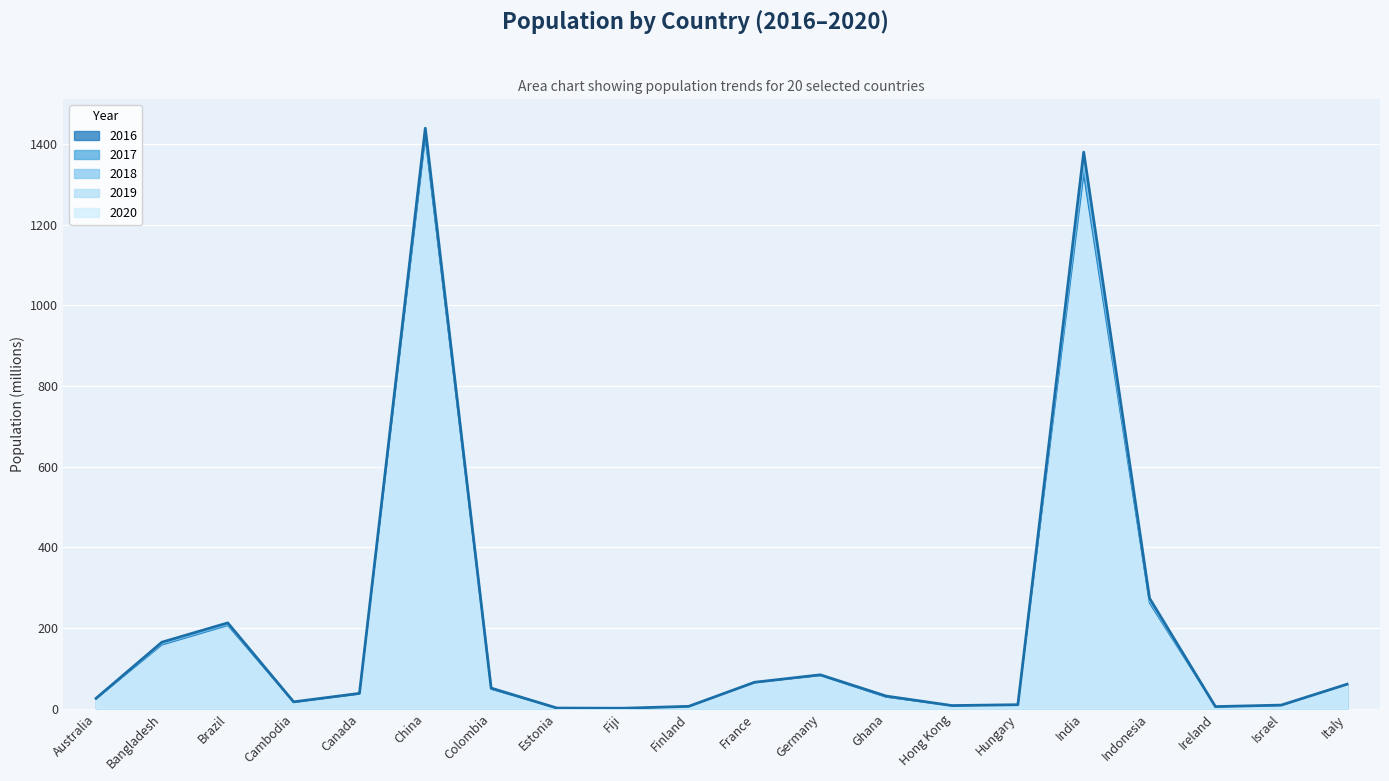

Reading right to left, list all the values displayed in this chart.

2016_Population: Italy=60.7	Israel=8.1	Ireland=4.7	Indonesia=261.6	India=1324.5	Hungary=9.8	Hong Kong=7.2	Ghana=28.5	Germany=82.2	France=64.7	Finland=5.5	Fiji=0.9	Estonia=1.3	Colombia=48.2	China=1414.0	Canada=36.4	Cambodia=15.8	Brazil=206.2	Bangladesh=158.0	Australia=24.3
2017_Population: Italy=60.7	Israel=8.2	Ireland=4.8	Indonesia=264.7	India=1338.7	Hungary=9.7	Hong Kong=7.3	Ghana=29.1	Germany=82.7	France=64.8	Finland=5.5	Fiji=0.9	Estonia=1.3	Colombia=48.9	China=1421.0	Canada=36.7	Cambodia=16.0	Brazil=207.8	Bangladesh=159.7	Australia=24.6
2018_Population: Italy=60.6	Israel=8.4	Ireland=4.8	Indonesia=267.7	India=1352.6	Hungary=9.7	Hong Kong=7.4	Ghana=29.8	Germany=83.1	France=65.0	Finland=5.5	Fiji=0.9	Estonia=1.3	Colombia=49.7	China=1427.6	Canada=37.1	Cambodia=16.2	Brazil=209.5	Bangladesh=161.4	Australia=24.9
2019_Population: Italy=60.6	Israel=8.5	Ireland=4.9	Indonesia=270.6	India=1366.4	Hungary=9.7	Hong Kong=7.4	Ghana=30.4	Germany=83.5	France=65.1	Finland=5.5	Fiji=0.9	Estonia=1.3	Colombia=50.3	China=1433.8	Canada=37.4	Cambodia=16.5	Brazil=211.0	Bangladesh=163.0	Australia=25.2
2020_Population: Italy=60.5	Israel=8.7	Ireland=4.9	Indonesia=273.5	India=1380.0	Hungary=9.7	Hong Kong=7.5	Ghana=31.1	Germany=83.8	France=65.3	Finland=5.5	Fiji=0.9	Estonia=1.3	Colombia=50.9	China=1439.3	Canada=37.7	Cambodia=16.7	Brazil=212.6	Bangladesh=164.7	Australia=25.5